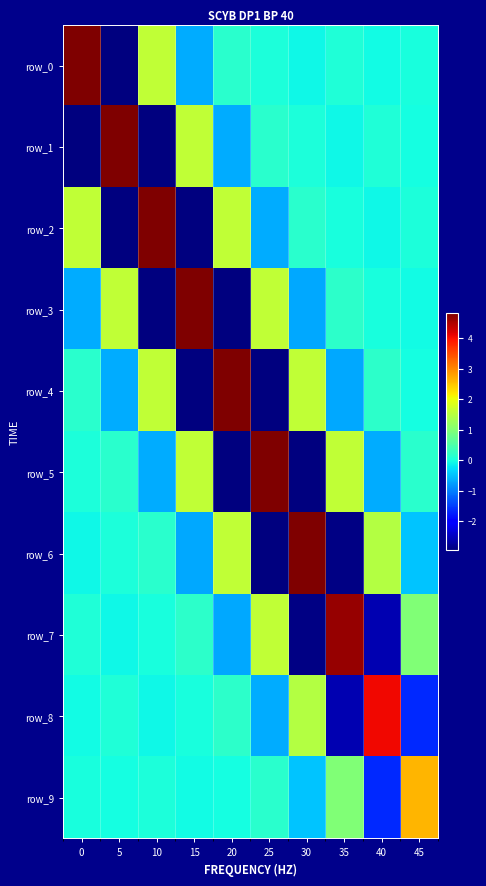

Rank the series at 35 from lowest to highest value.

row_6, row_8, row_4, row_1, row_2, row_0, row_3, row_9, row_5, row_7